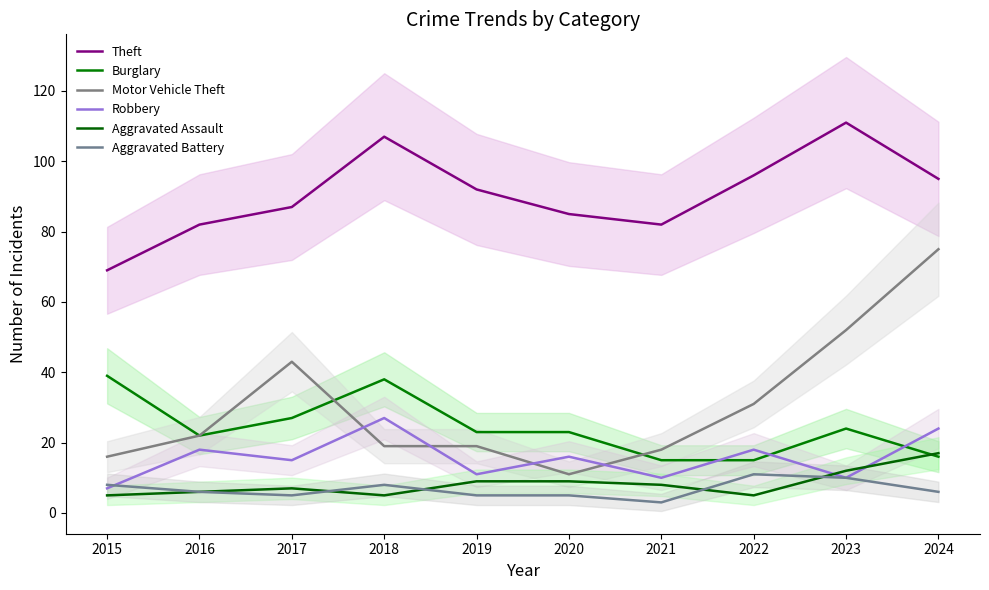

Reading right to left, list all the values displayed in this chart.

Theft: 2024=95	2023=111	2022=96	2021=82	2020=85	2019=92	2018=107	2017=87	2016=82	2015=69
Burglary: 2024=16	2023=24	2022=15	2021=15	2020=23	2019=23	2018=38	2017=27	2016=22	2015=39
Motor Vehicle Theft: 2024=75	2023=52	2022=31	2021=18	2020=11	2019=19	2018=19	2017=43	2016=22	2015=16
Robbery: 2024=24	2023=10	2022=18	2021=10	2020=16	2019=11	2018=27	2017=15	2016=18	2015=7
Aggravated Assault: 2024=17	2023=12	2022=5	2021=8	2020=9	2019=9	2018=5	2017=7	2016=6	2015=5
Aggravated Battery: 2024=6	2023=10	2022=11	2021=3	2020=5	2019=5	2018=8	2017=5	2016=6	2015=8